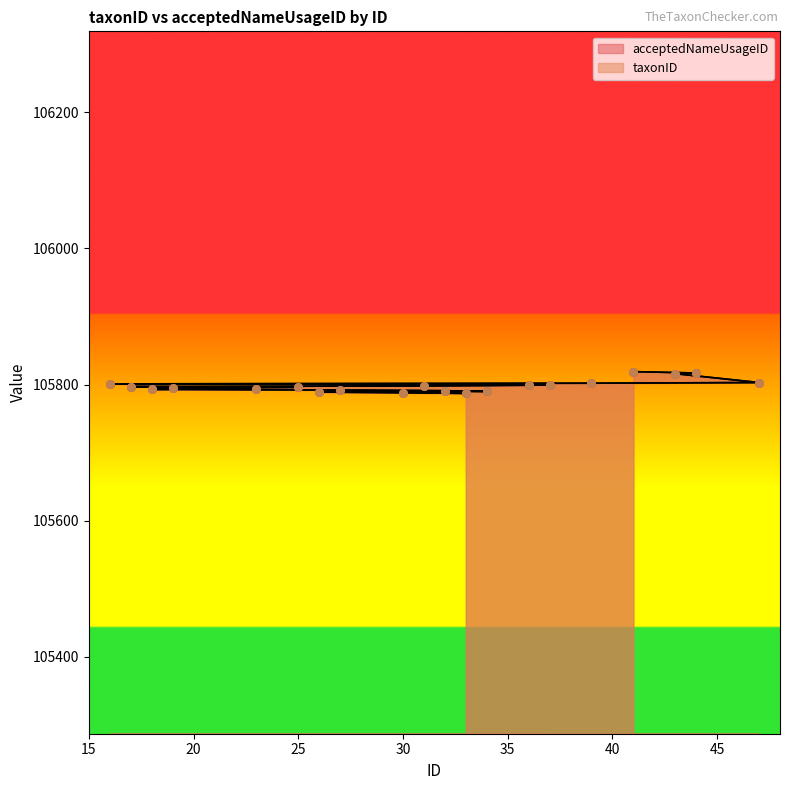

What are all the series names shown in the legend?

taxonID, acceptedNameUsageID